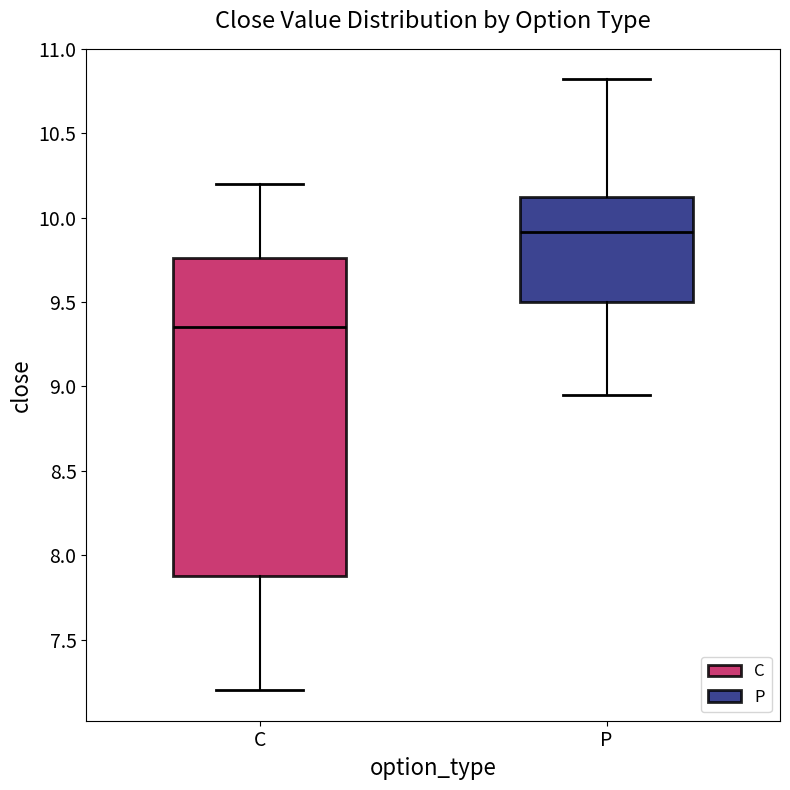

Which box is the tallest, from its lower edge to its upper edge?

C